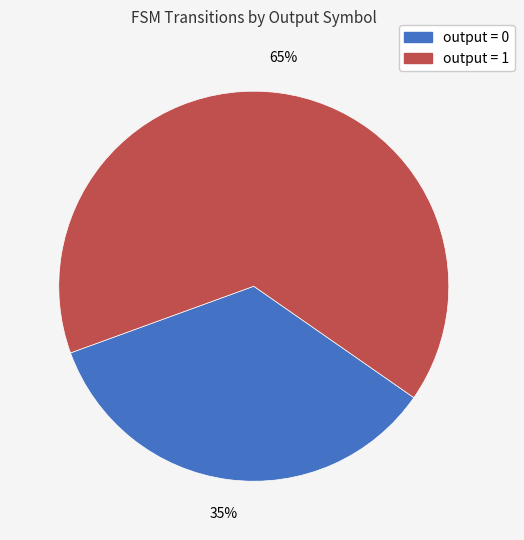

To the nearest percent, what is the difference between the largest and smallest slice percentages?

30%